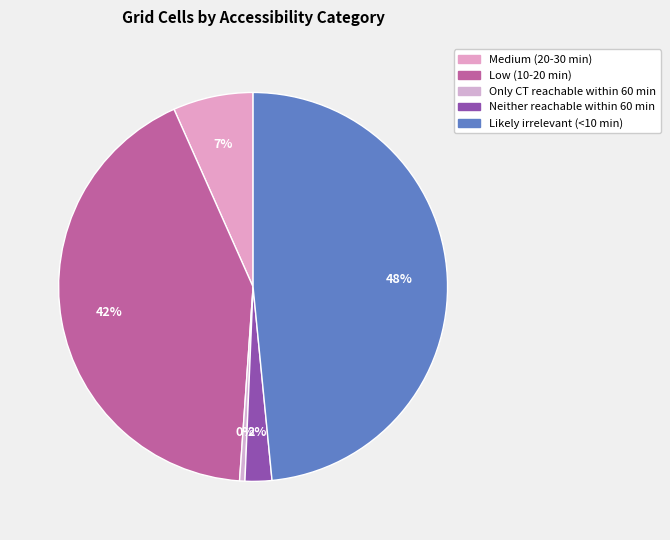

To the nearest percent, what is the average slice percentage?

20%